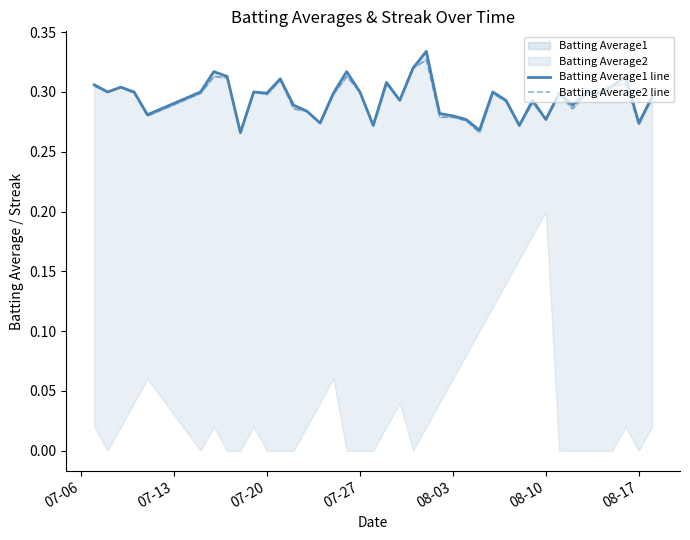

True or false: Batting Average1 line and Batting Average2 line intersect in this chart.

False